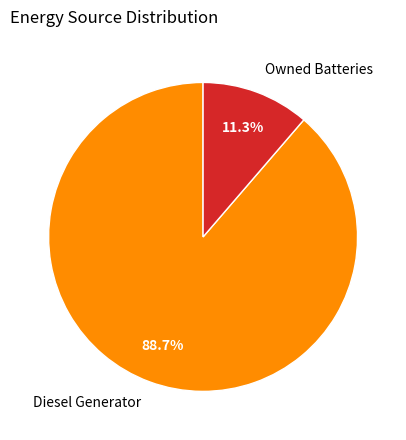

Is the sum of Diesel Generator and Owned Batteries greater than half?

Yes